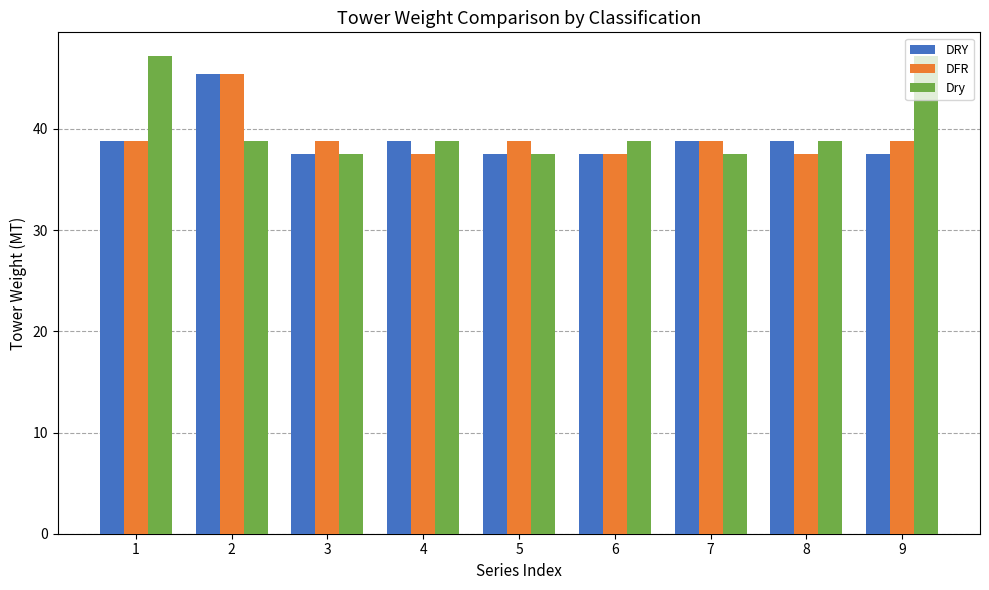

What is the sum of the Dry values at 9 and 6?

86.0